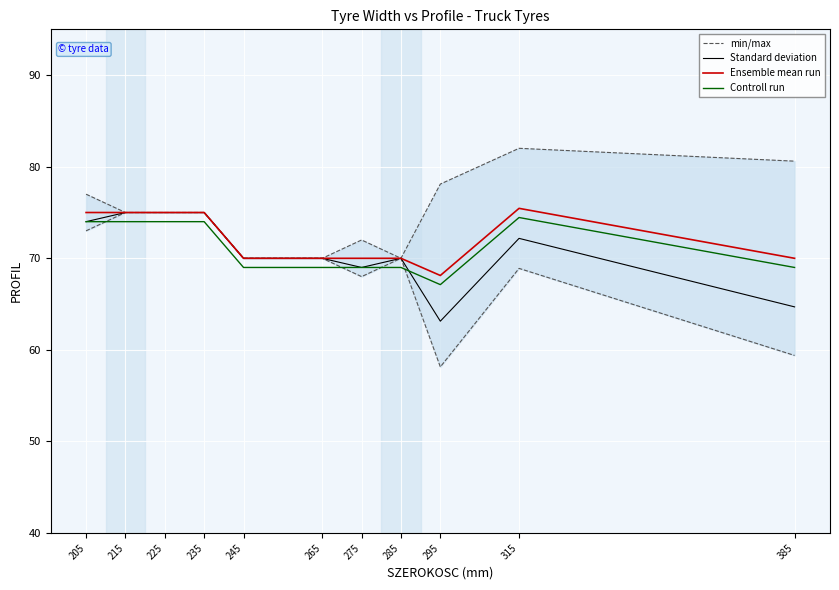

What is the highest value of the Ensemble mean run series?

75.5